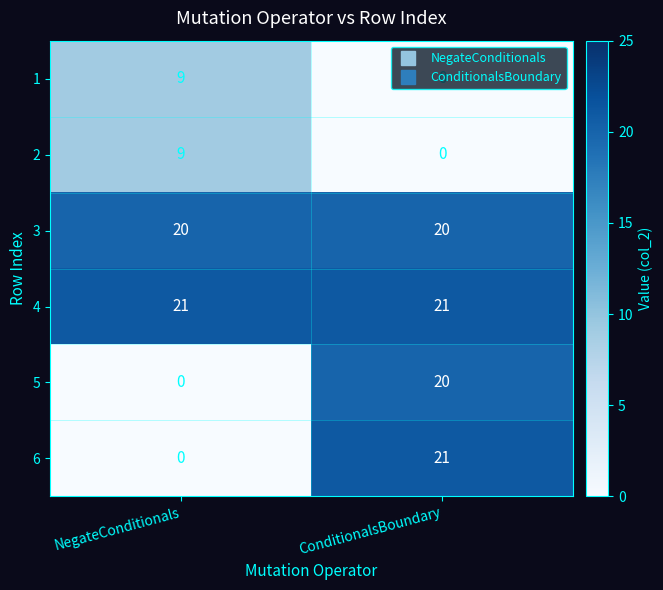

What is the maximum value shown in the chart?

21